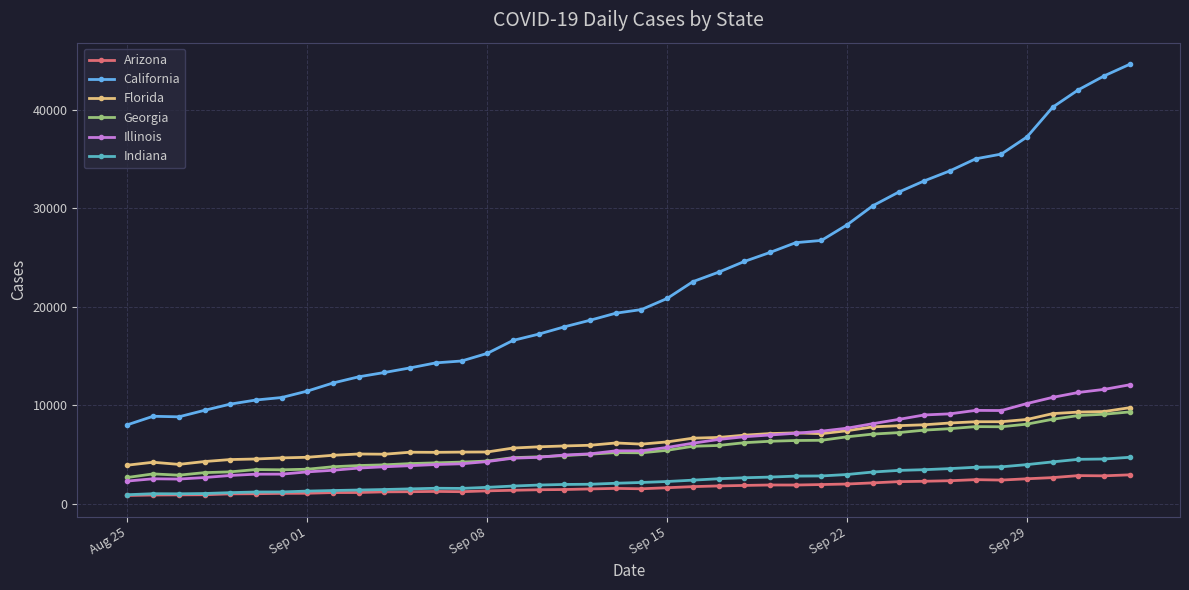

Is this an area chart (filled region under the line)?

No